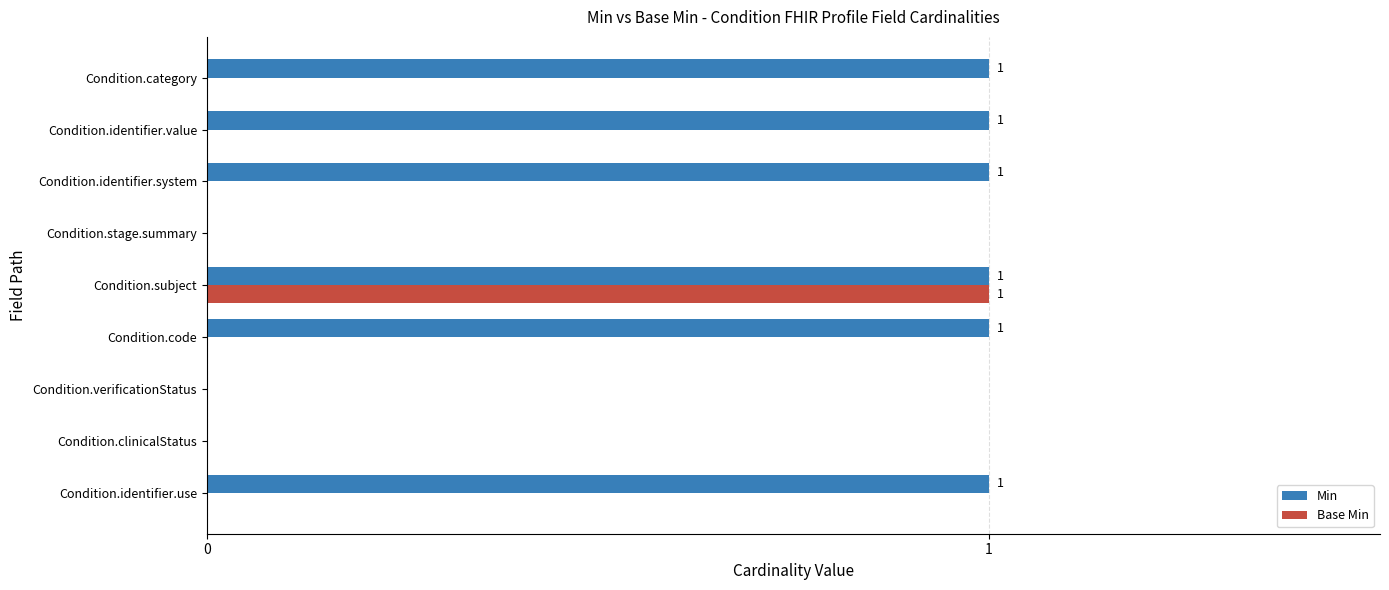

Is it true that Min equals -1 at Condition.stage.summary?

False